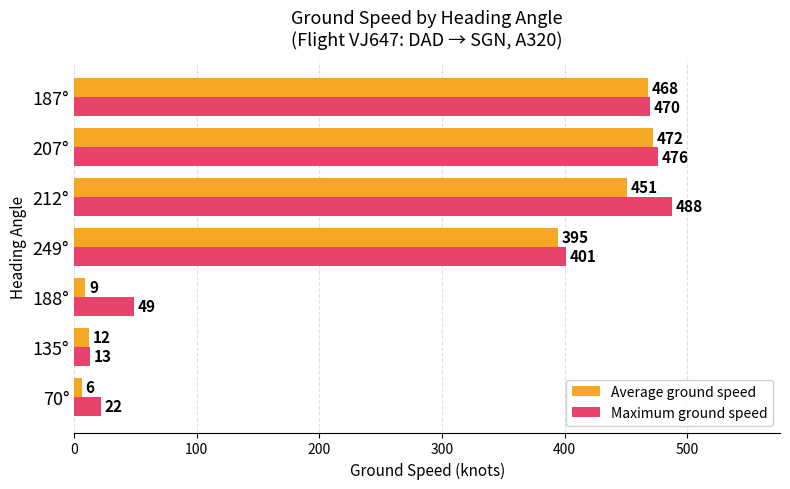

How many data points in Maximum ground speed are less than 401?

3